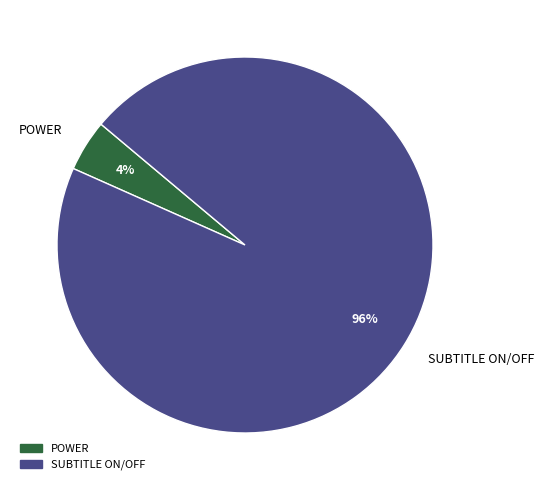

What percentage is the POWER slice, to the nearest percent?

4%